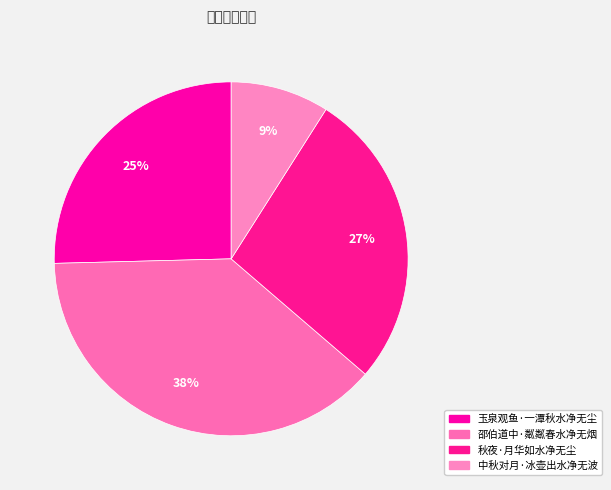

What percentage do 玉泉观鱼·一潭秋水净无尘 and 秋夜·月华如水净无尘 together represent?

52.7%